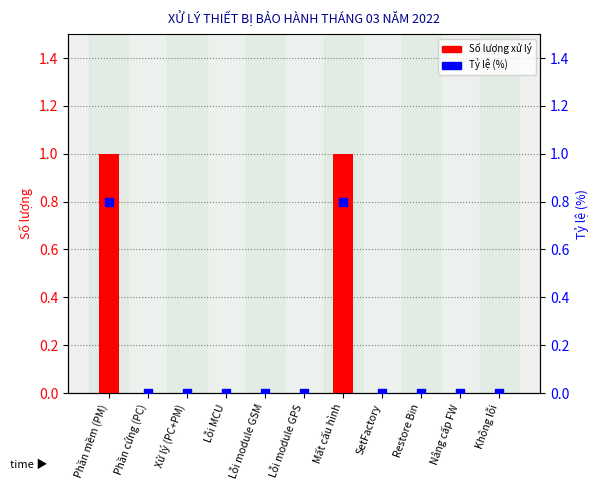

Which series contains the lowest Y value?

Số lượng xử lý